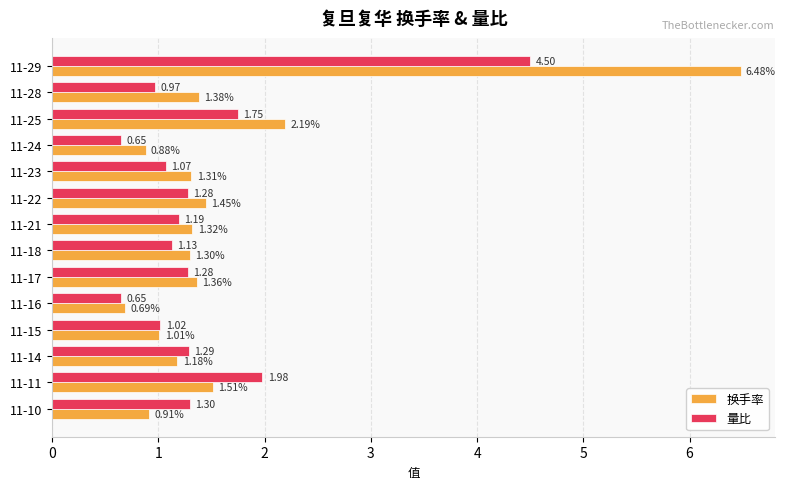

How many data points does each series have?

14